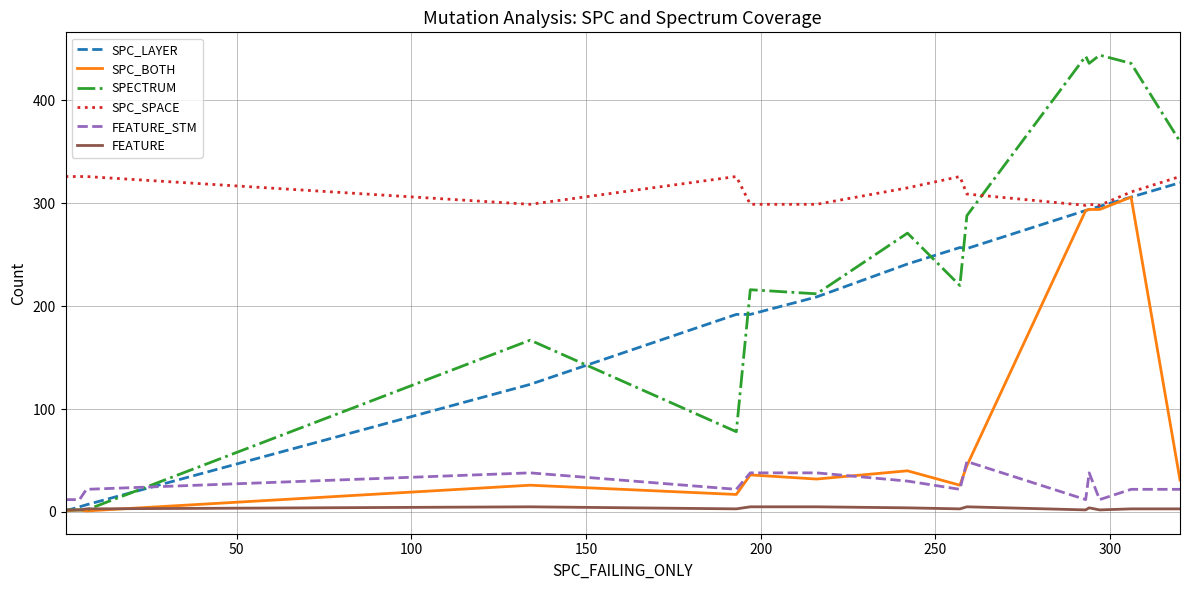

How many times do SPC_SPACE and SPECTRUM cross each other?

1